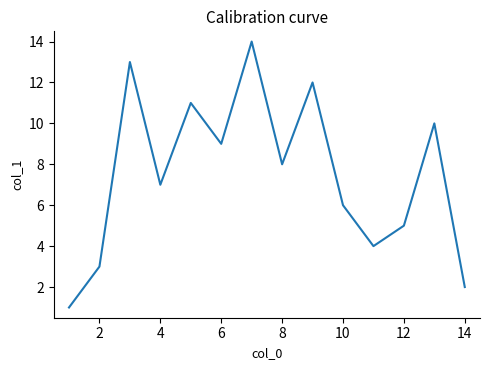

What is the greatest value displayed?

14